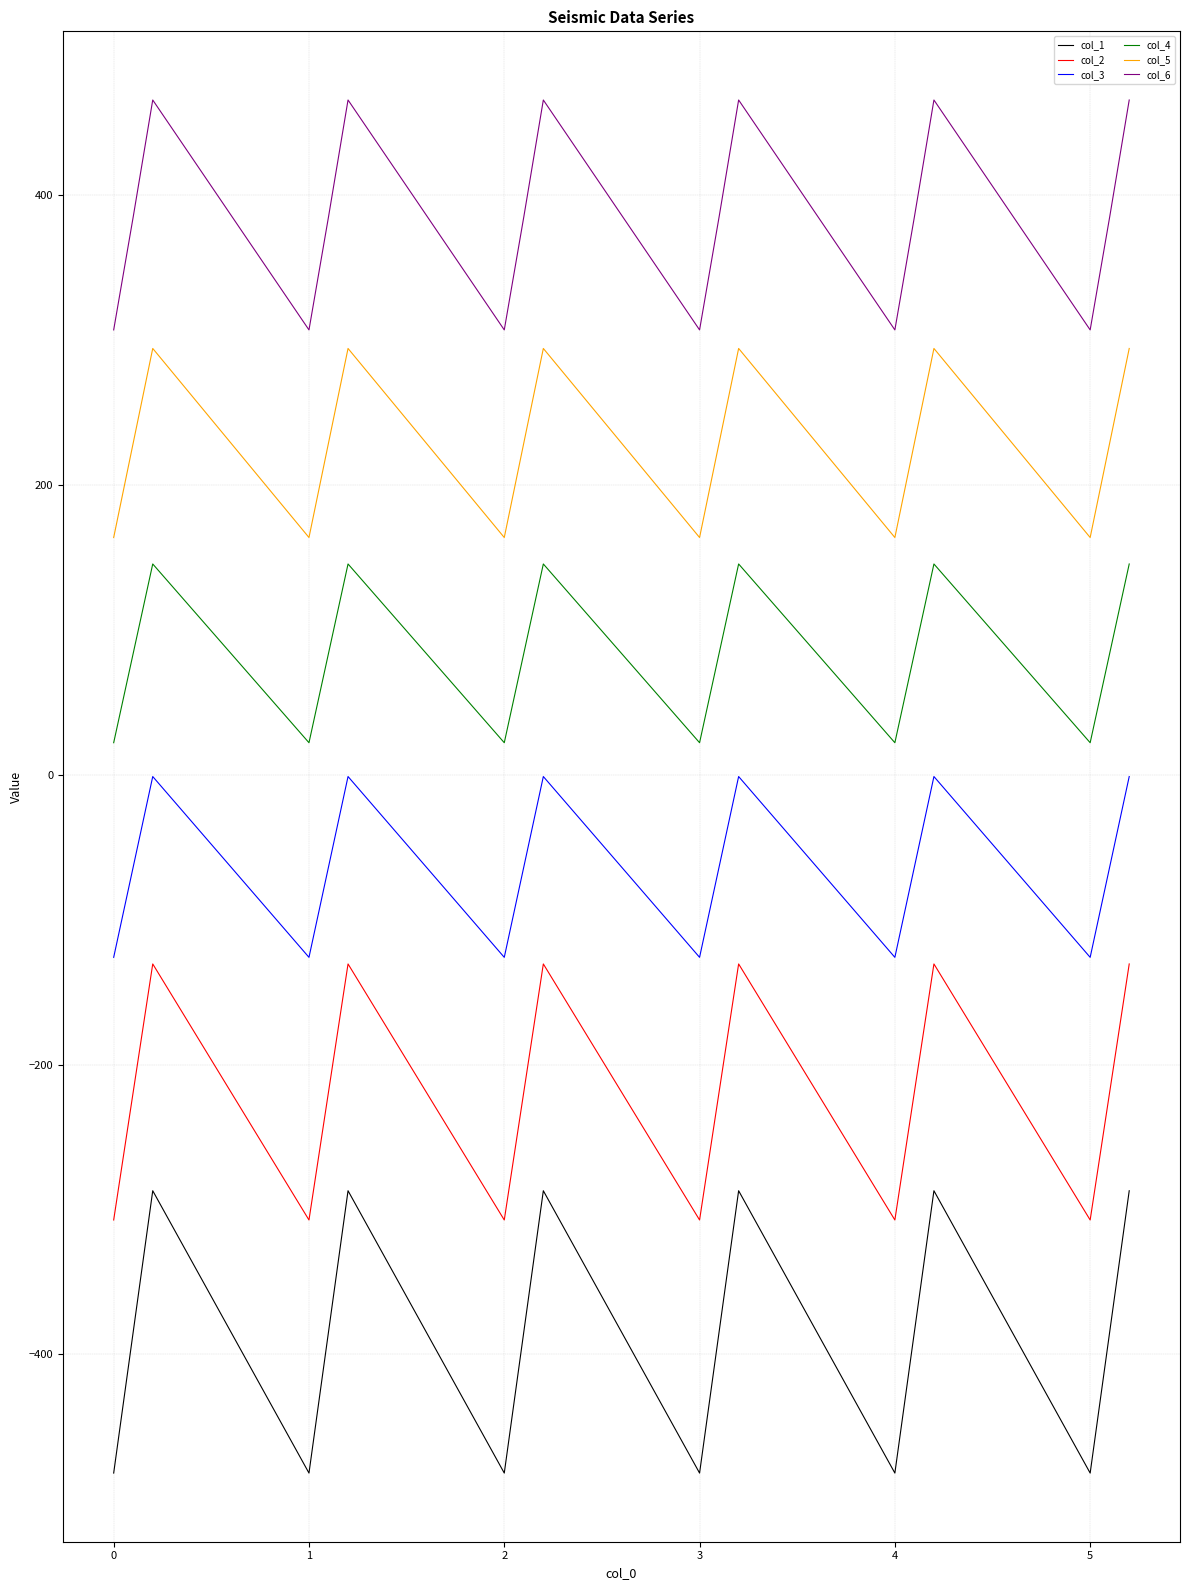

True or false: col_6 and col_3 cross at least once.

False